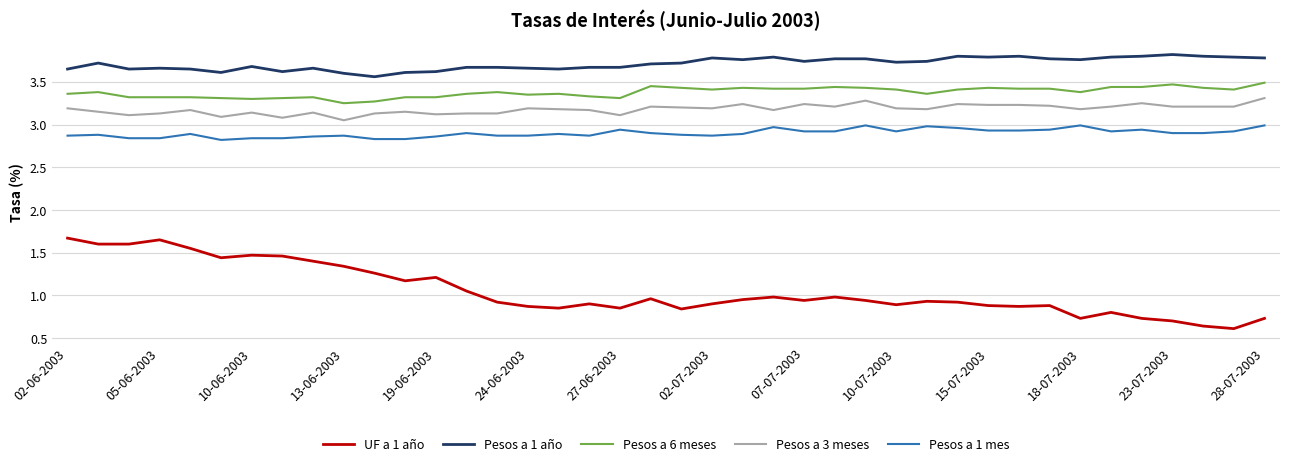

Which series has the largest total across all categories?

Pesos a 1 año